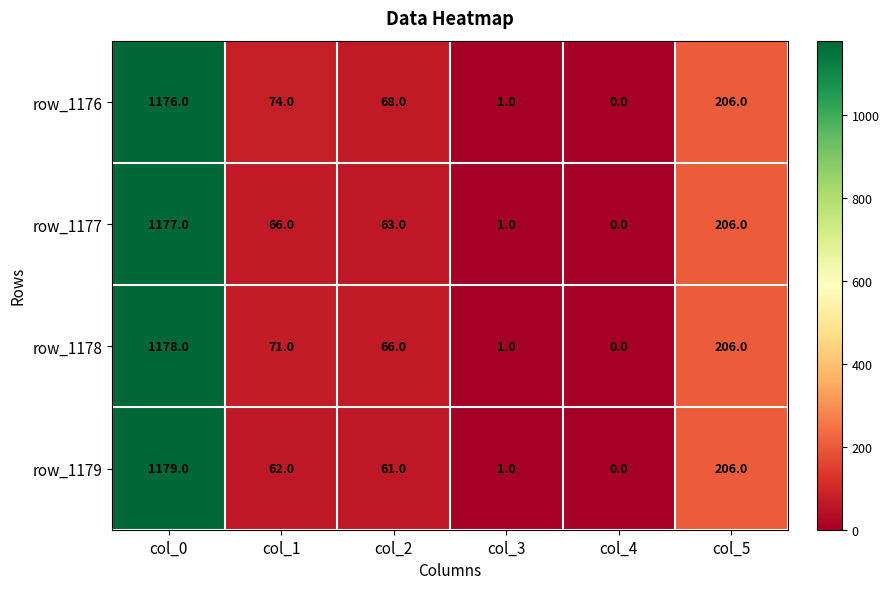

What is the difference between the maximum and minimum values in the row_1176 series?

1176